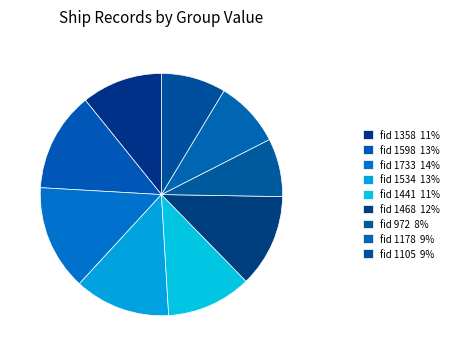

What is the largest slice in the pie chart?

fid 1733 14%